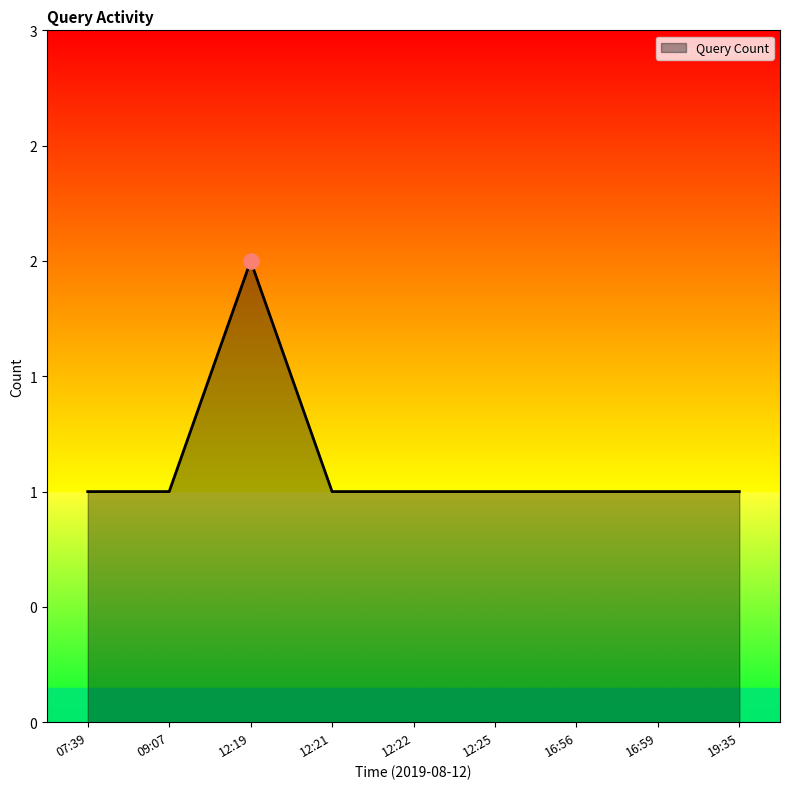

Which has a higher value, 12:25 or 19:35?

12:25